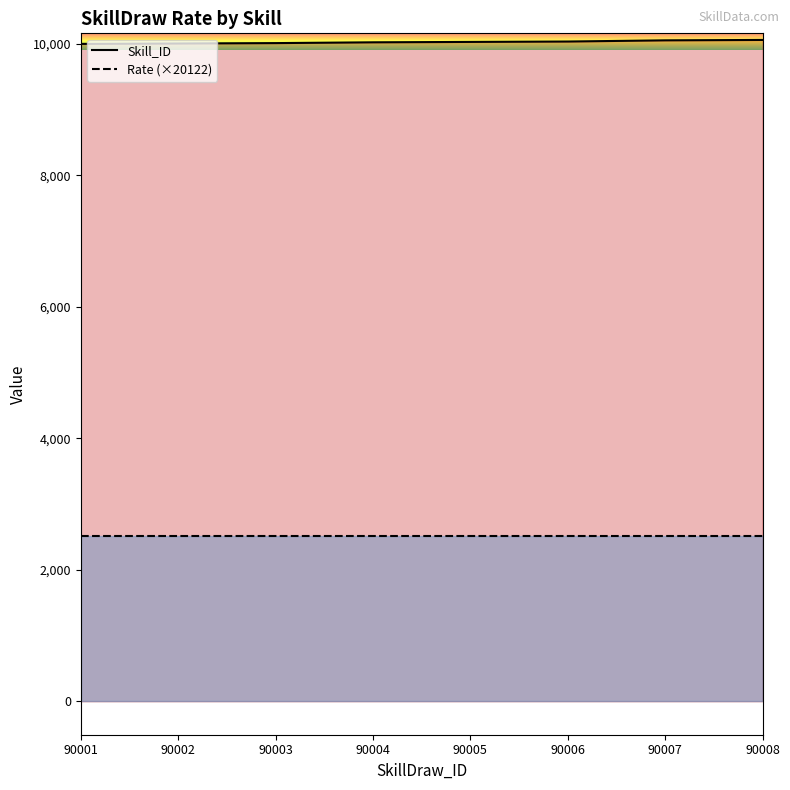

True or false: Skill_ID has a value of 16933.8 at 90001.

False